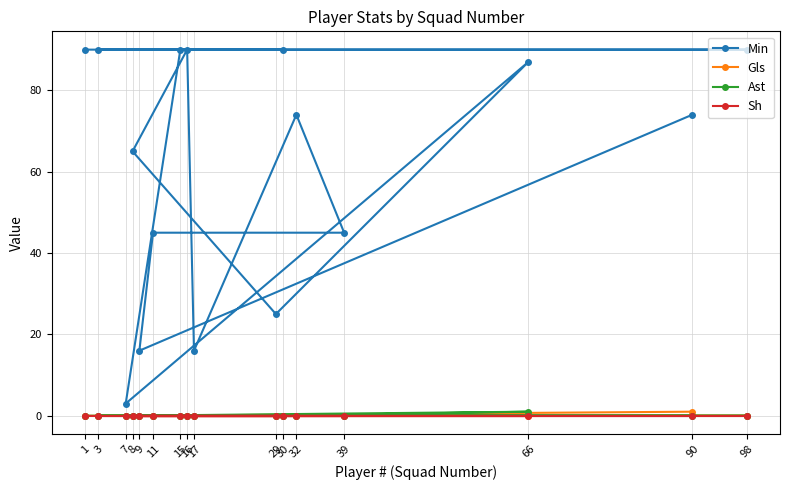

Which series has the largest range (max minus min)?

Min